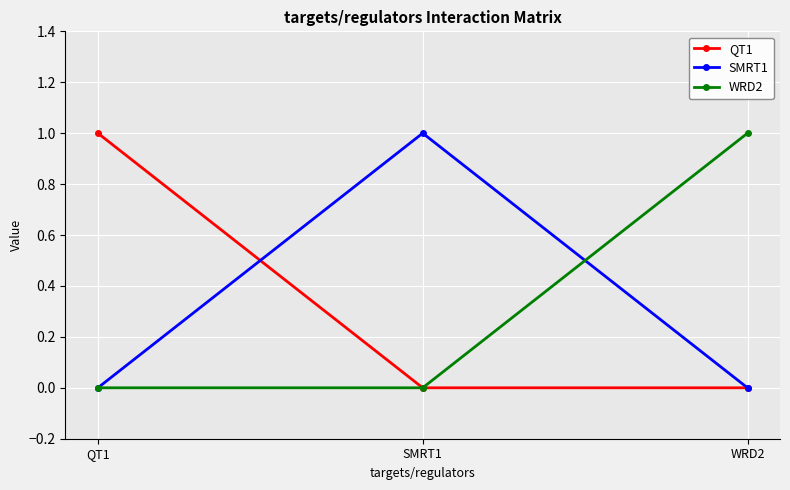

How many series are shown in this chart?

3